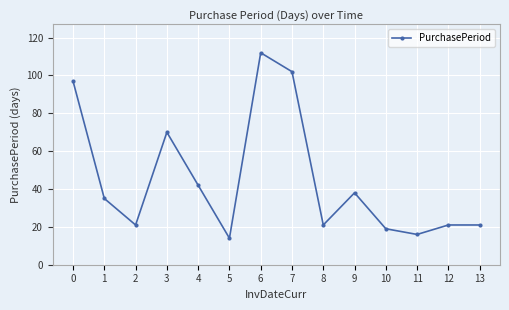

Is it true that the value at 7 is 138?

False